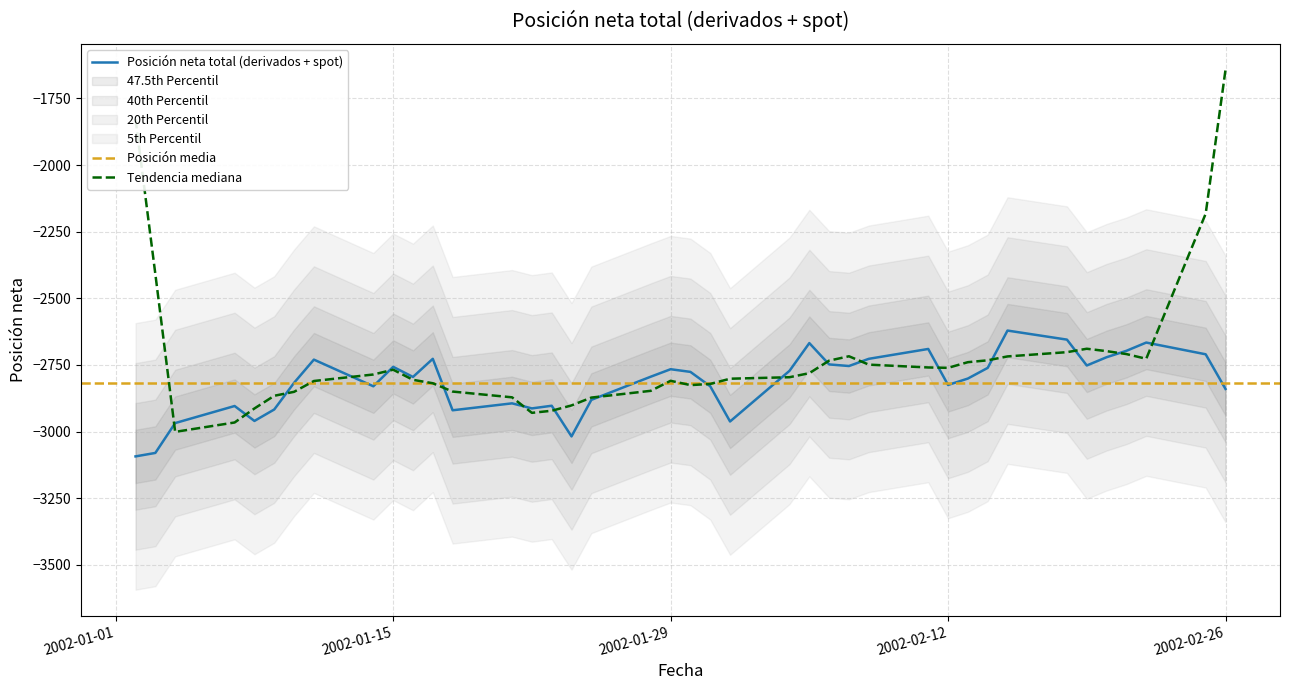

Where is the data nearest to the value -2857?

2002-02-26